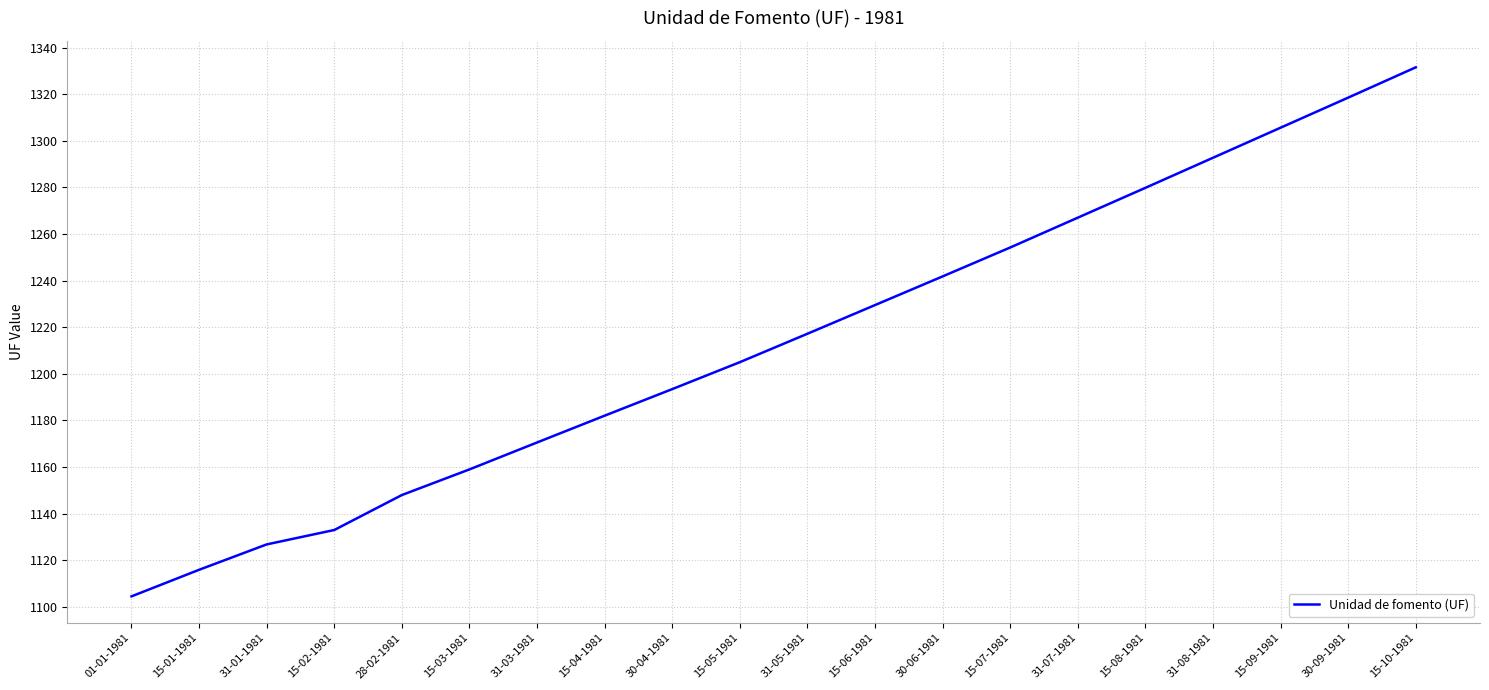

What is the ratio of the value at 15-01-1981 to the value at 01-01-1981?

1.0